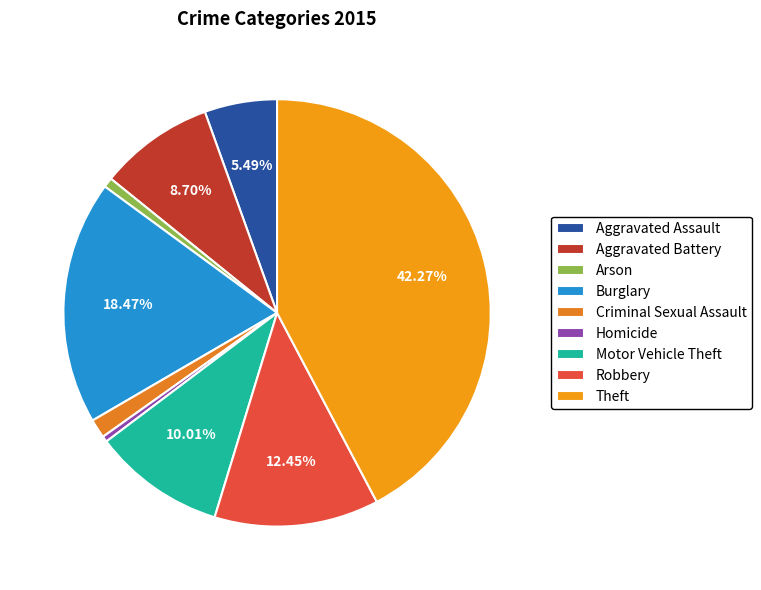

What percentage is the Theft slice, to the nearest percent?

42%